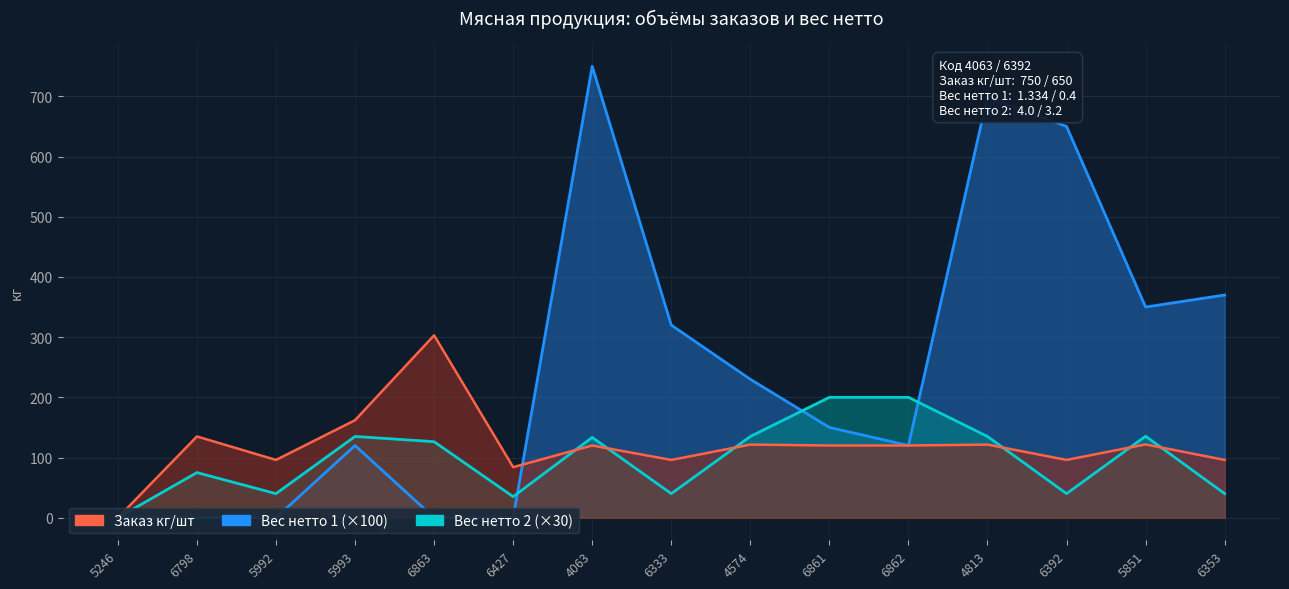

Is it true that Вес нетто 2 (×30) equals 174.0 at 4813?

False